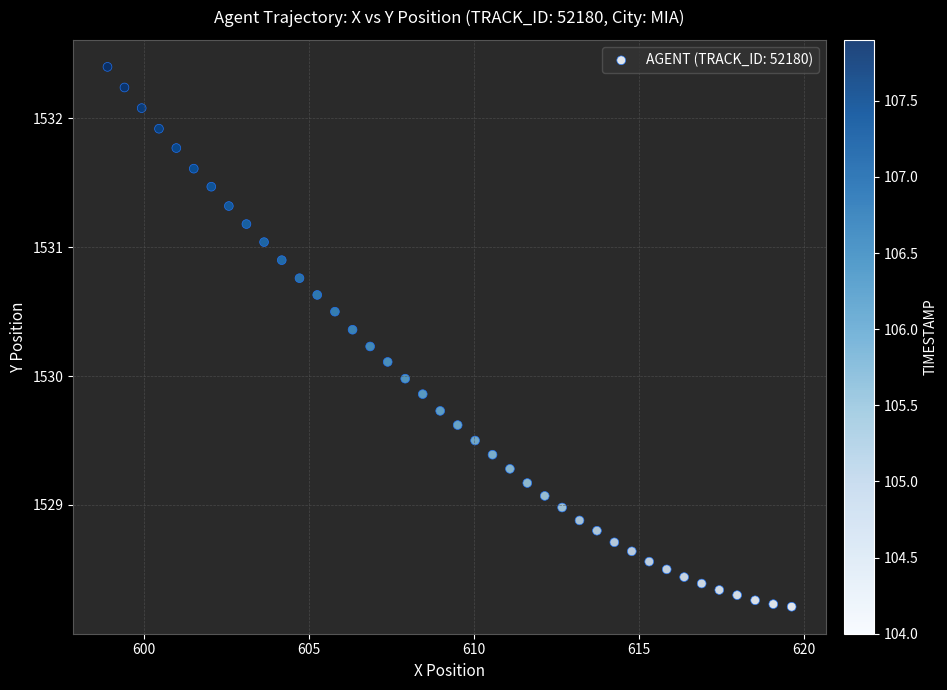

What is the range of Y values (max minus min)?

4.2